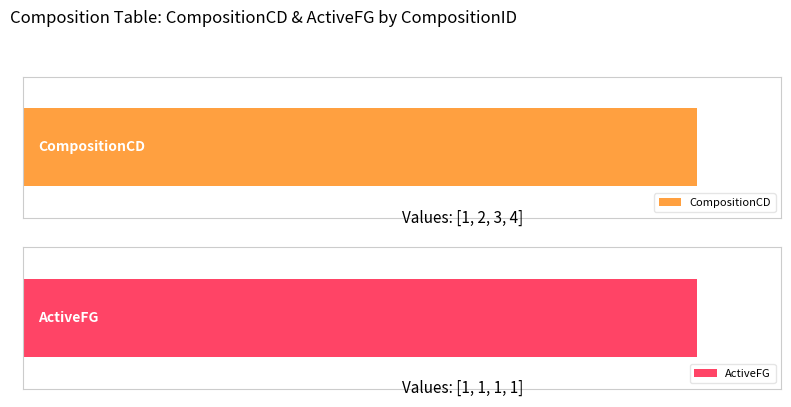

The value of CompositionCD at 2 is 1.8. True or false?

False